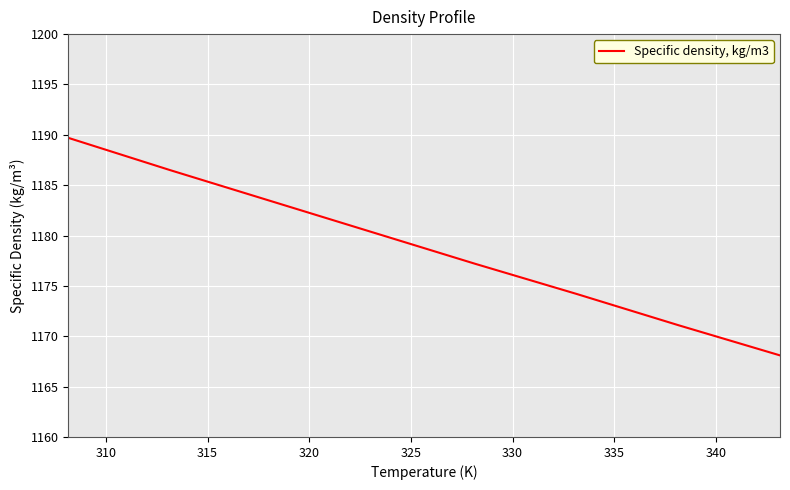

True or false: the data has more than 0 interior local peaks.

False